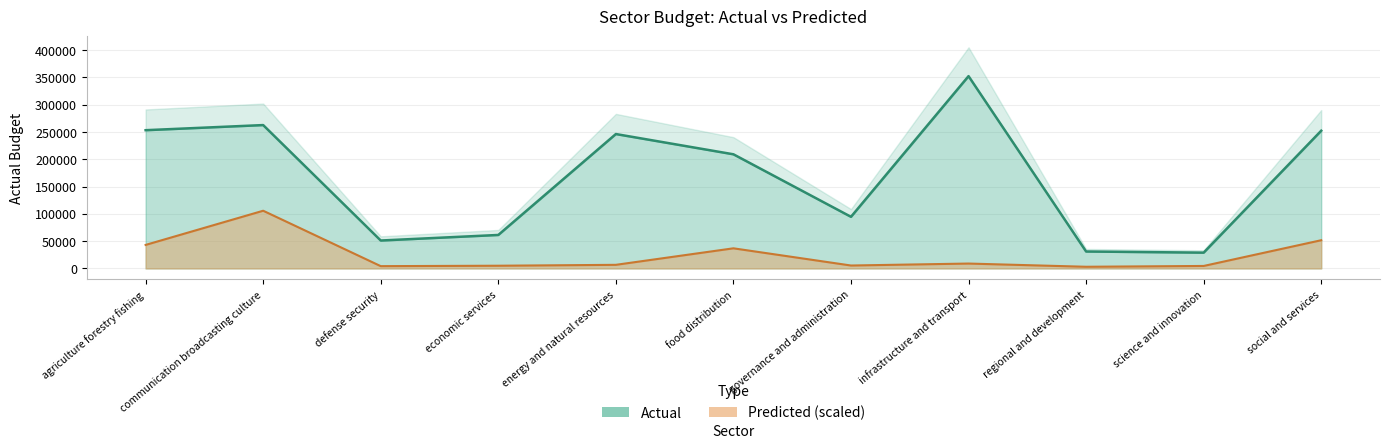

Which label corresponds to the smallest value in the chart?

regional and development